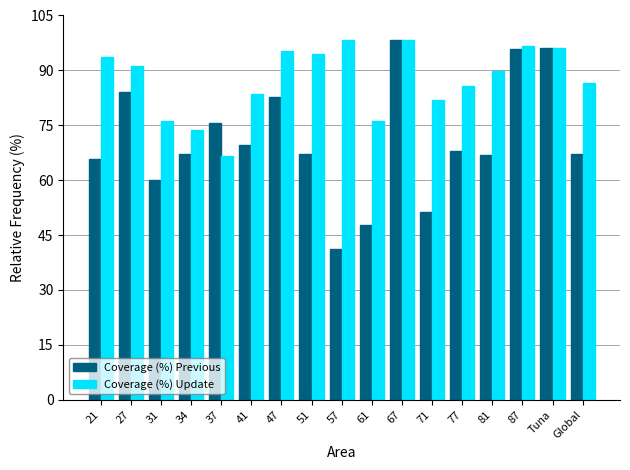

What is the sum of all Coverage (%) Update values?

1484.3